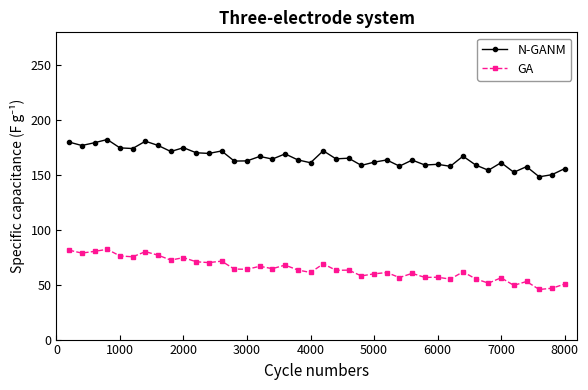

How many lines are shown in the chart?

2